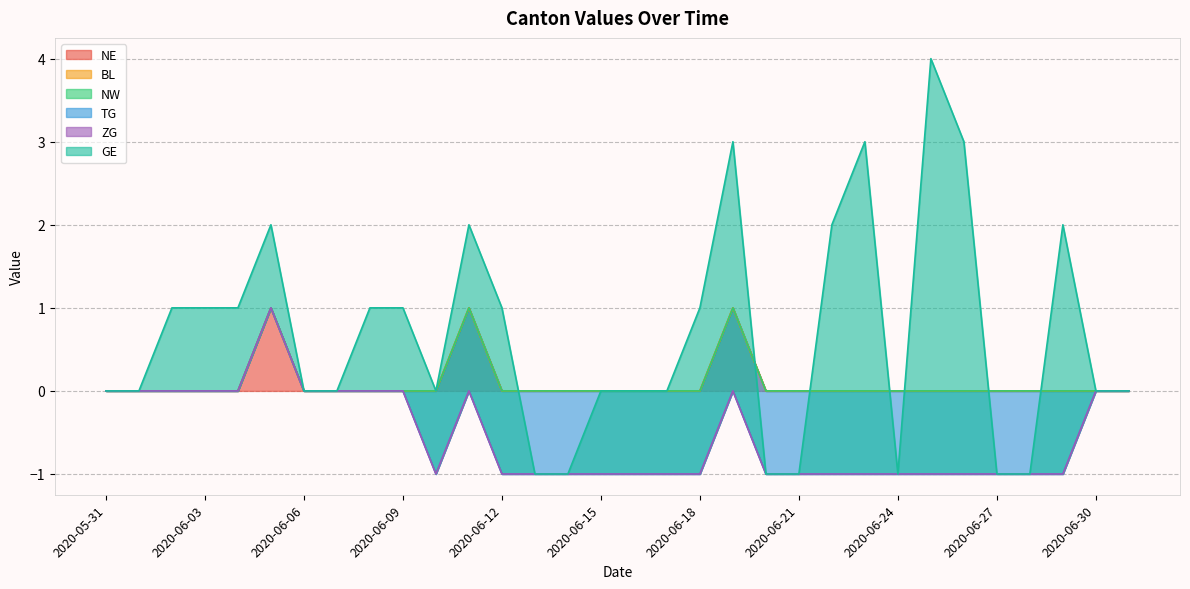

Which series has the widest spread of values?

GE